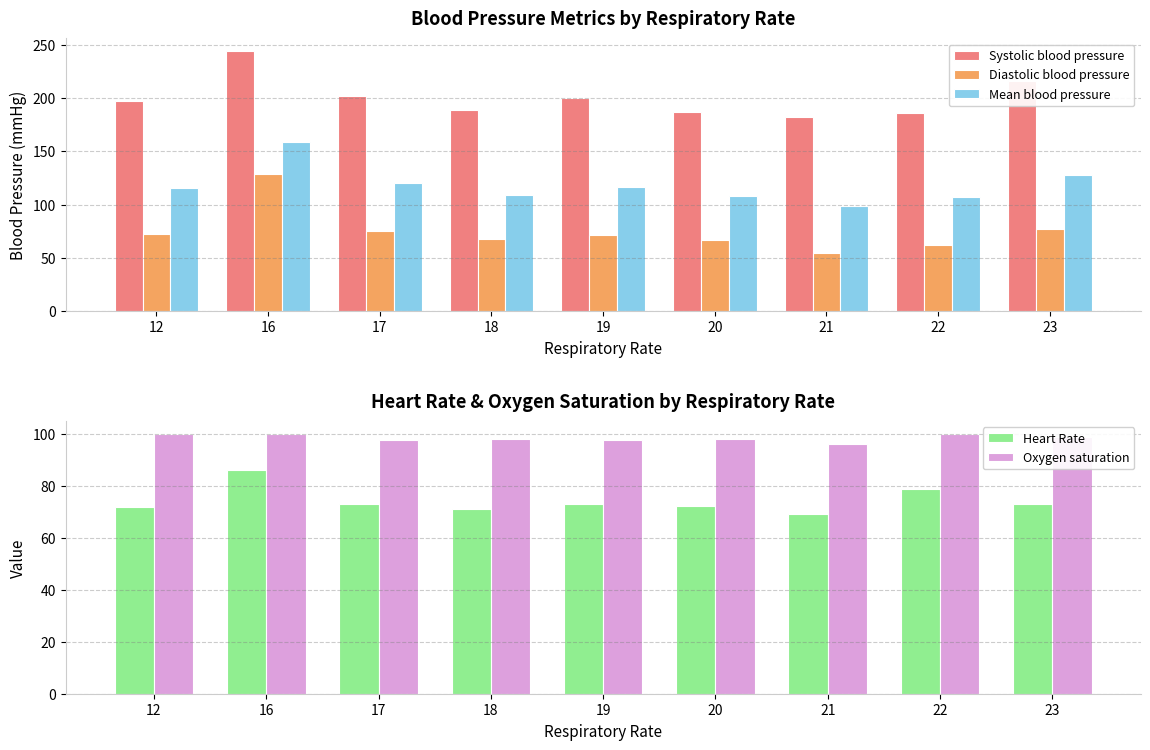

Which series has the largest range (max minus min)?

Diastolic blood pressure